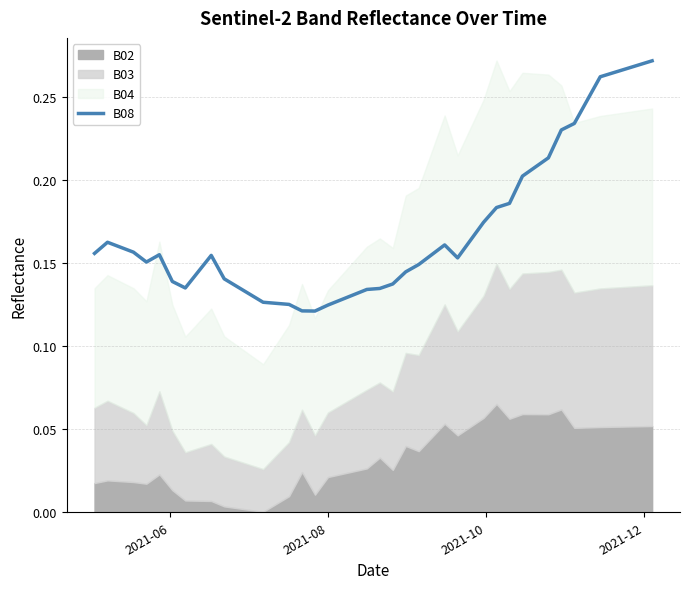

Reading left to right, what are all the values shown in this chart?

0.2	0.2	0.2	0.2	0.2	0.1	0.1	0.1	0.2	0.1	0.1	0.1	0.1	0.1	0.1	0.1	0.1	0.1	0.1	0.1	0.1	0.1	0.2	0.2	0.2	0.2	0.2	0.2	0.2	0.2	0.2	0.2	0.2	0.2	0.2	0.3	0.3	0.3	0.3	0.3